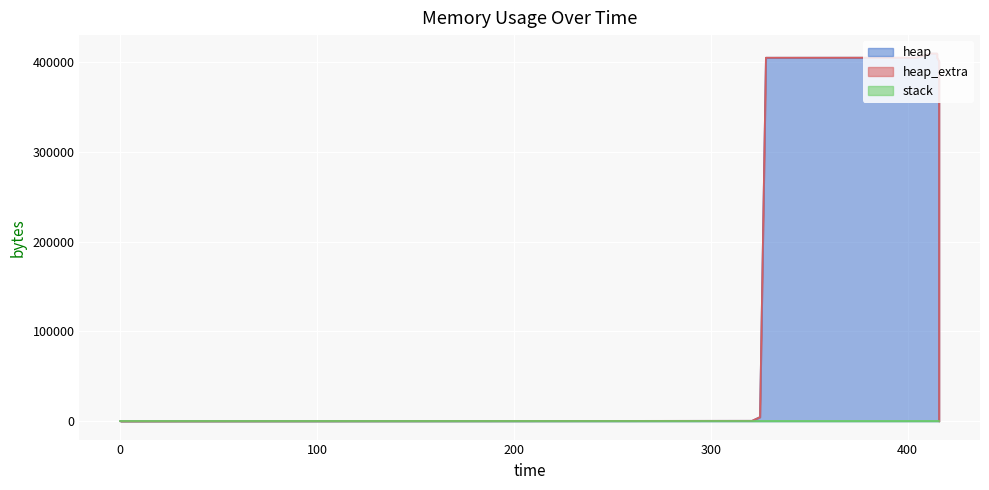

Which category has the highest value across all series?

412